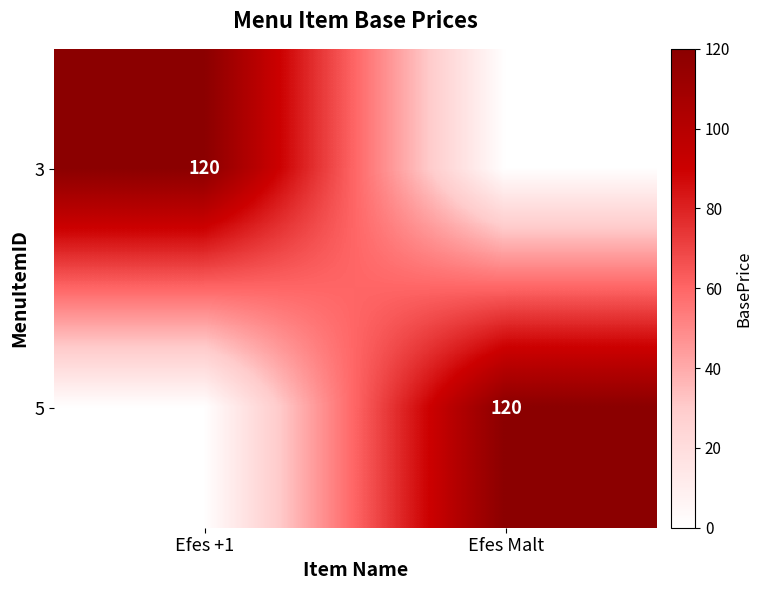

The 3 series shows 120 at Efes +1. True or false?

True